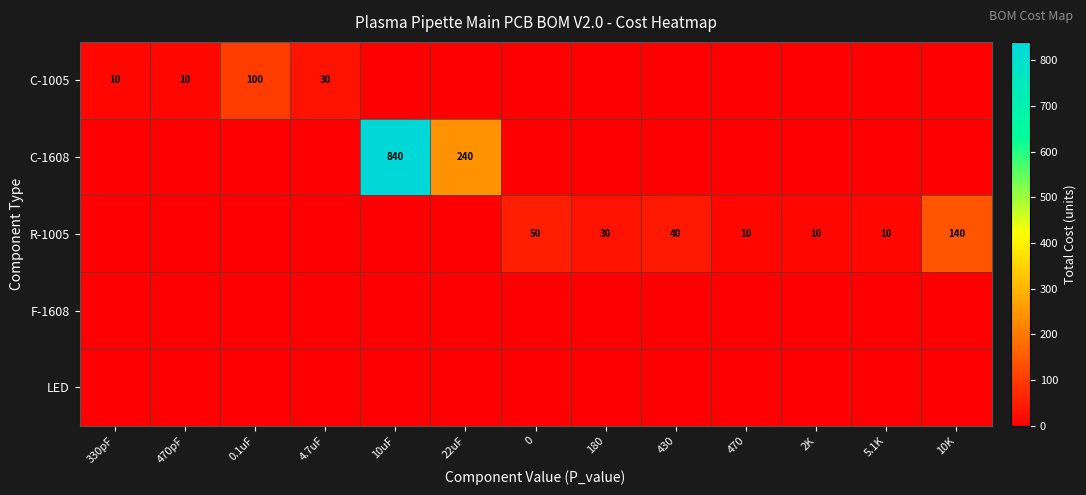

At which category is the sum across all series the highest?

10uF